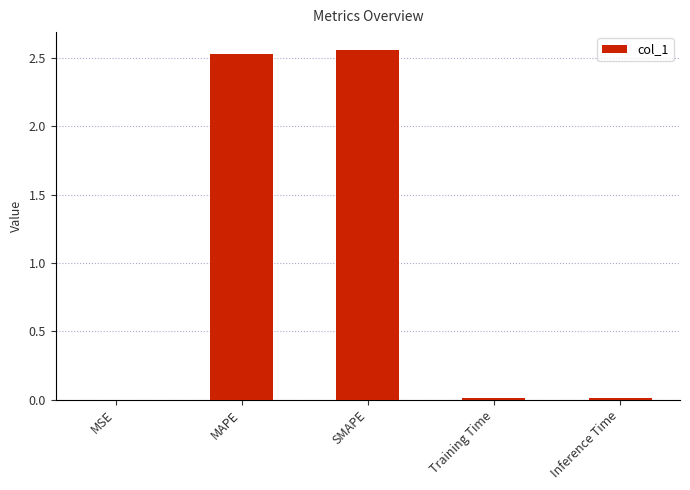

Is it true that the value at Training Time is 0.0?

True